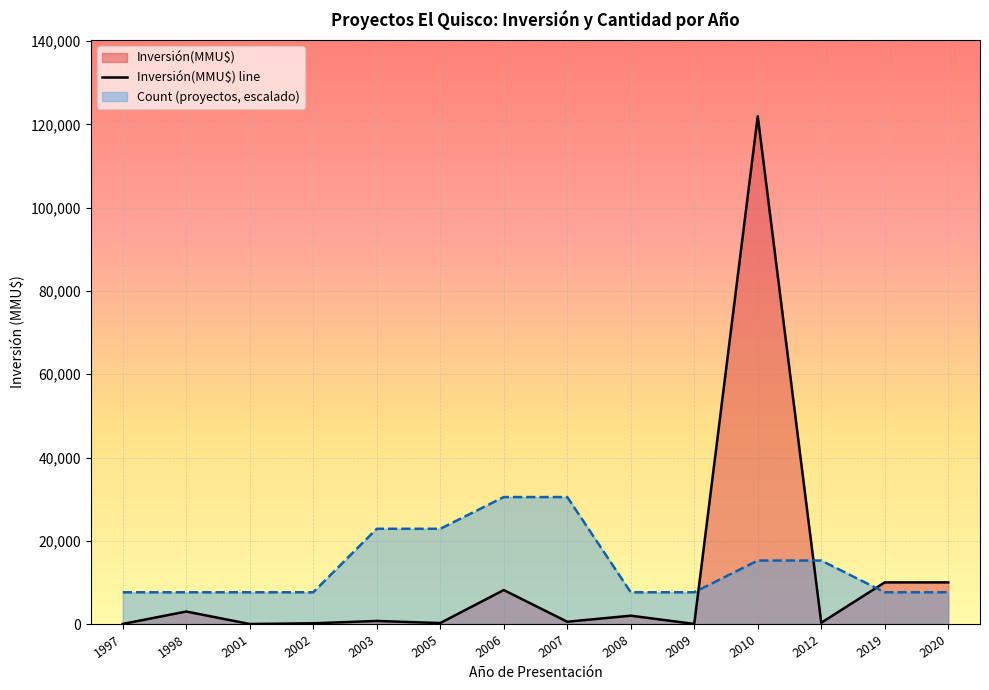

At which category does Inversión(MMU$) reach its first local peak?

1998